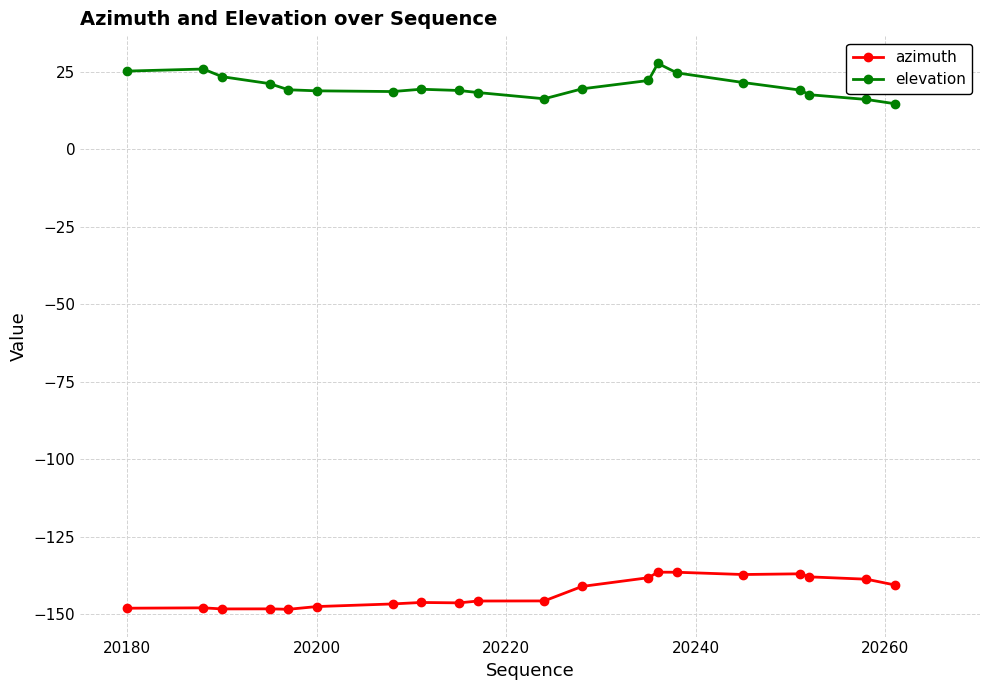

In azimuth, how many points are higher than both neighbors (excluding endpoints)?

5